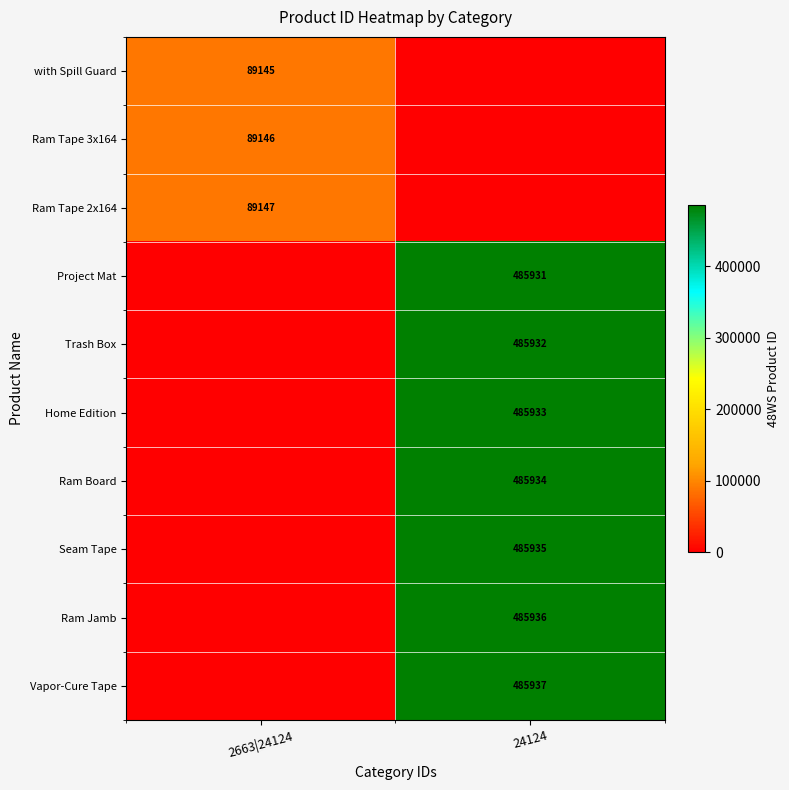

The Ram Board series shows 670185 at 24124. True or false?

False